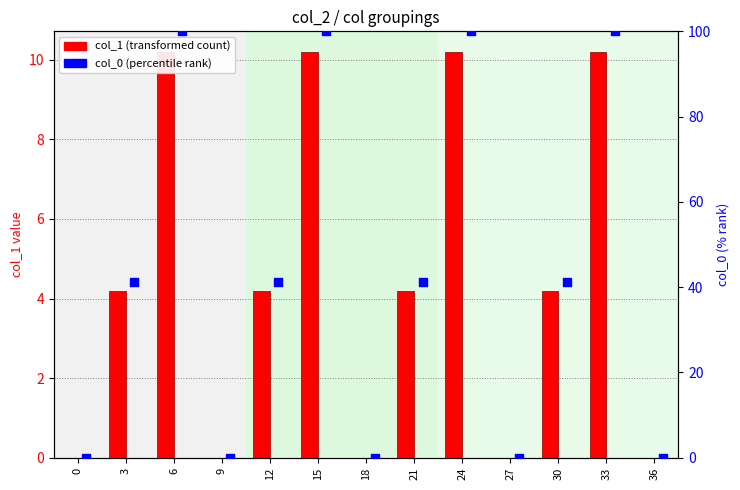

At which category is the sum across all series the highest?

6